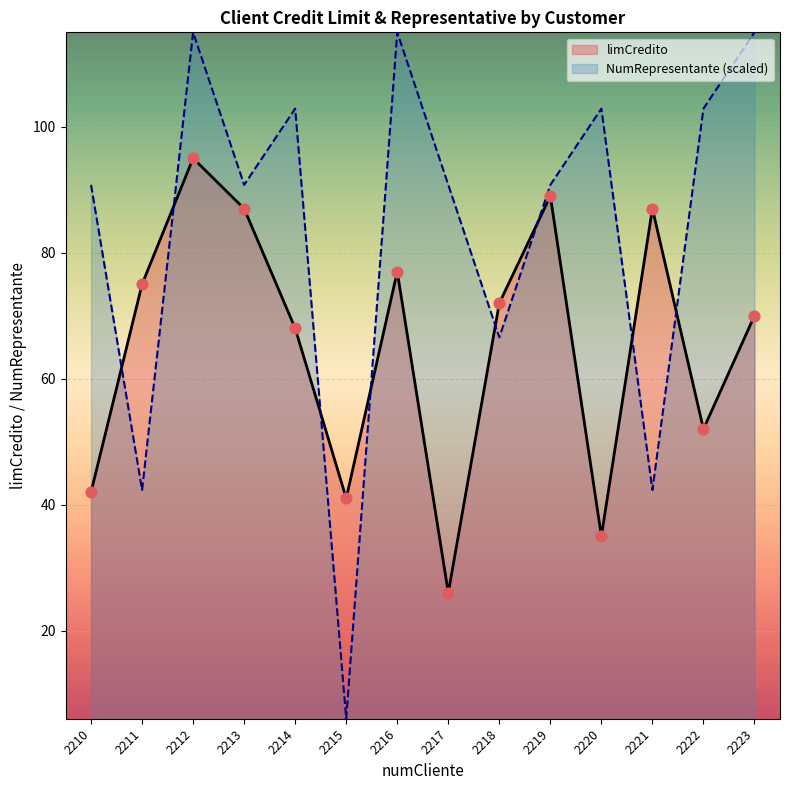

What are all the series names shown in the legend?

limCredito, NumRepresentante (scaled)